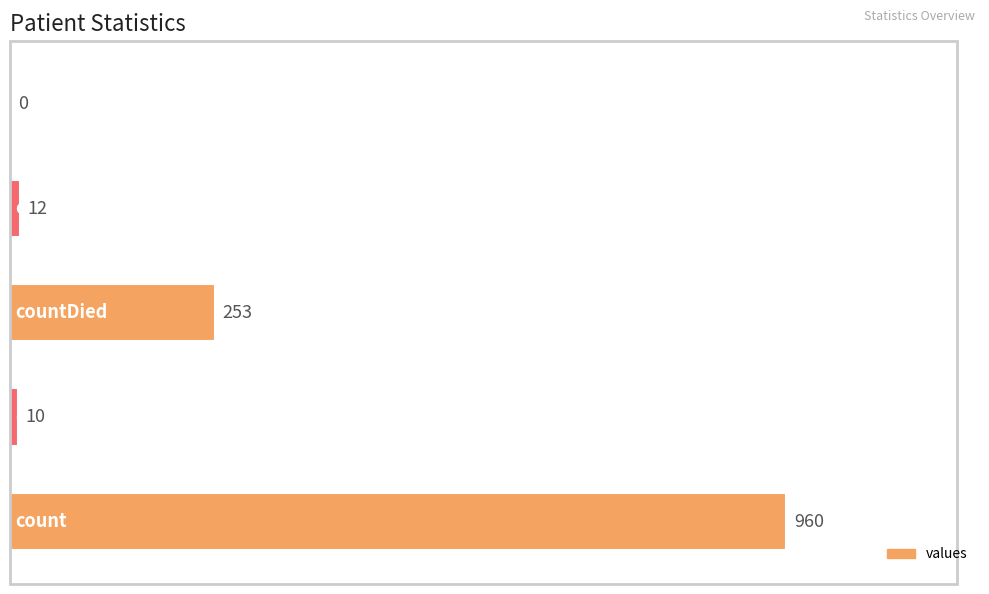

What is the sum of all values?

1235